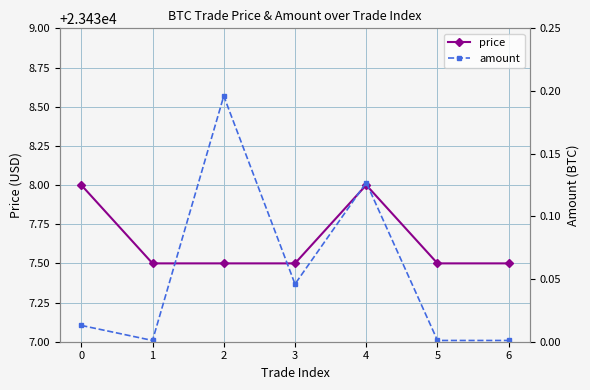

Which series changed the most between 3 and 6?

amount